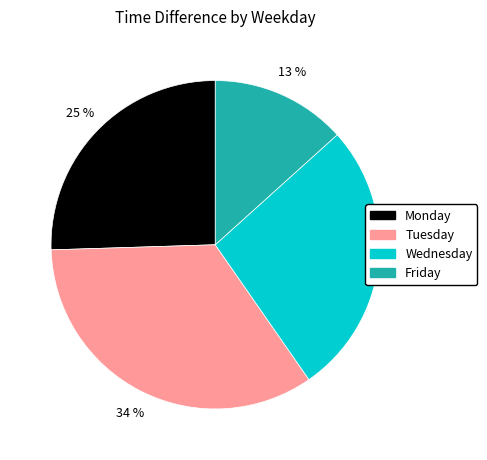

Which has a higher value, Monday or Friday?

Monday